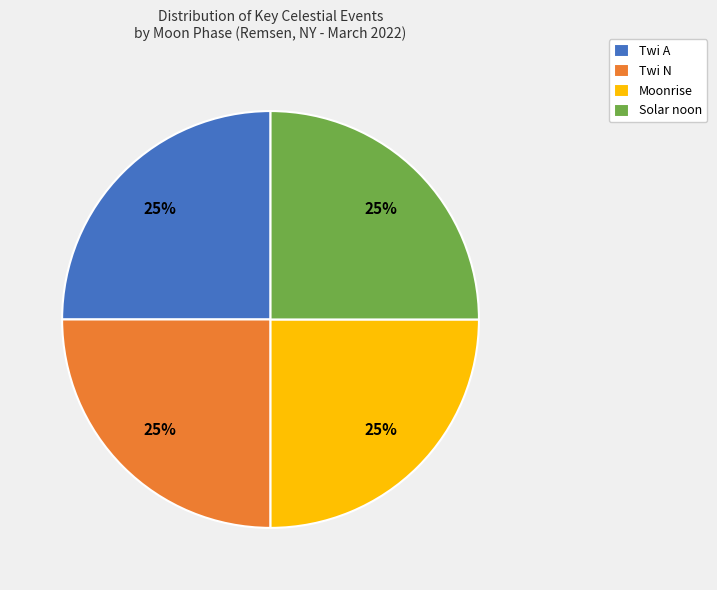

Does Twi A account for over 50% of the chart?

No